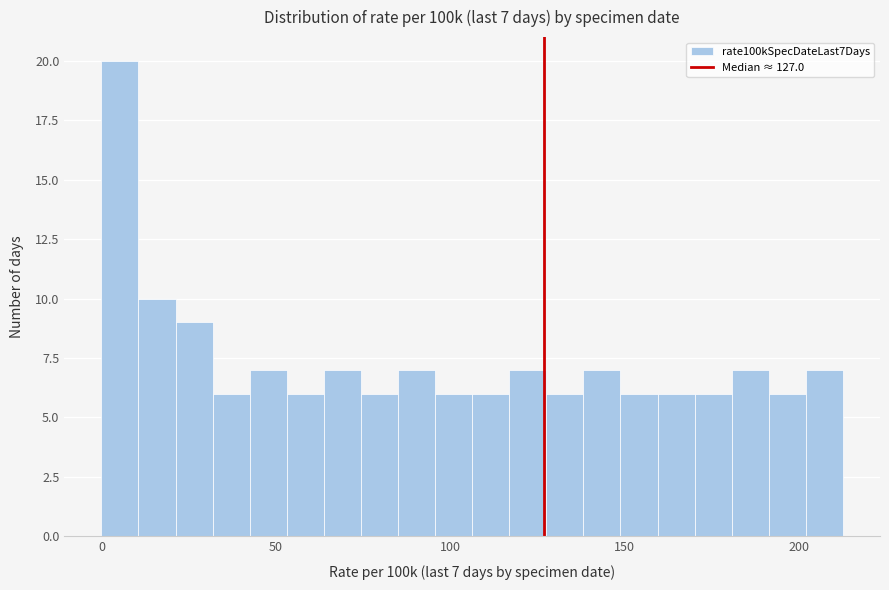

Around what value on the x-axis is the tallest bar? Give the approximate position of its centre, as read against the axis.

5